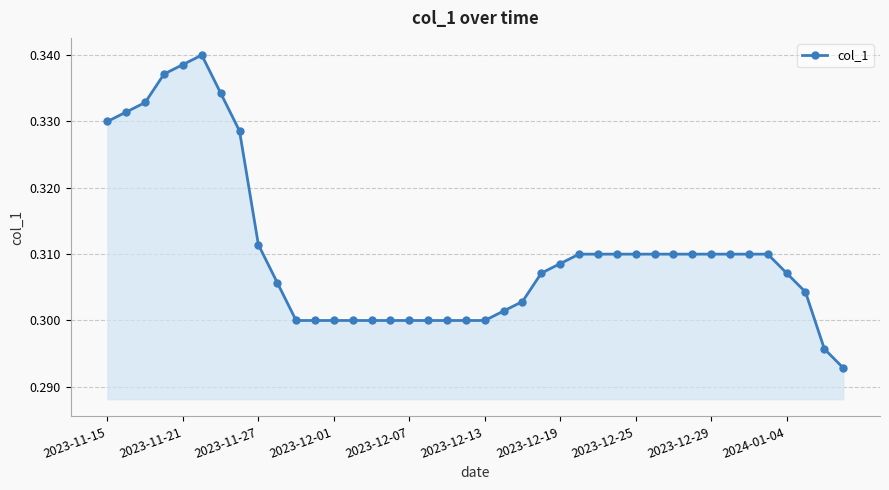

True or false: the data has more than 0 interior local peaks.

True